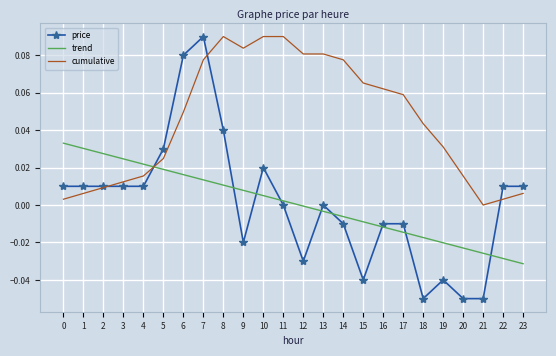

Is the value of cumulative at 9 greater than the value of price at 23?

Yes